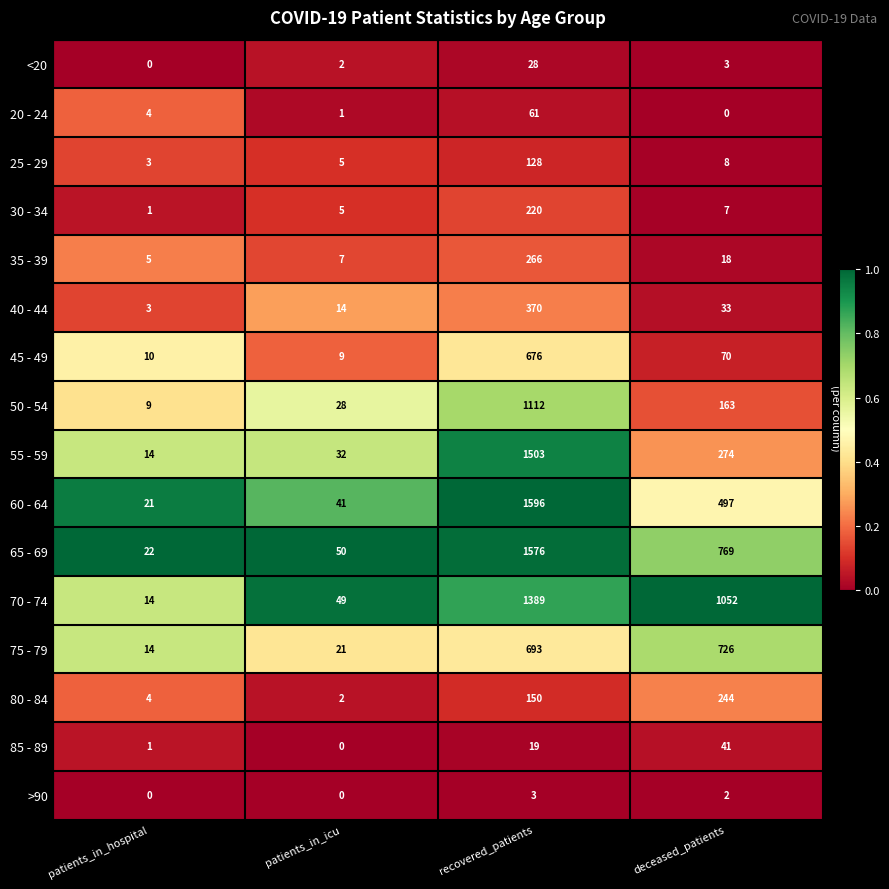

At which category is the sum across all series the highest?

recovered_patients